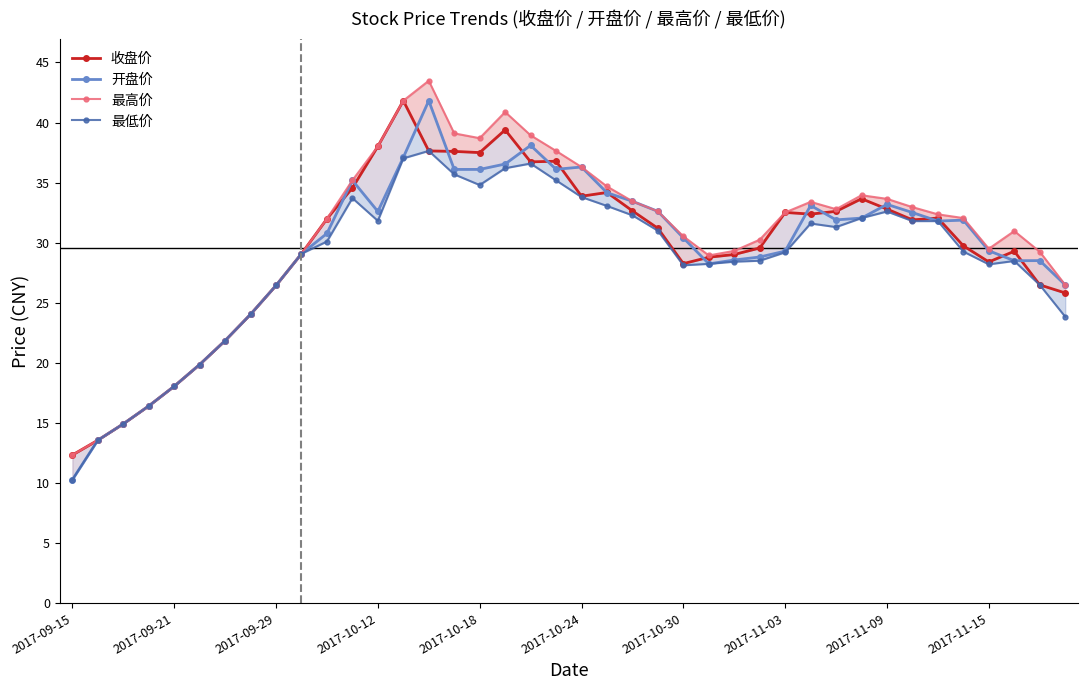

What is the difference between the maximum and second lowest values in the 最高价 series?

29.9